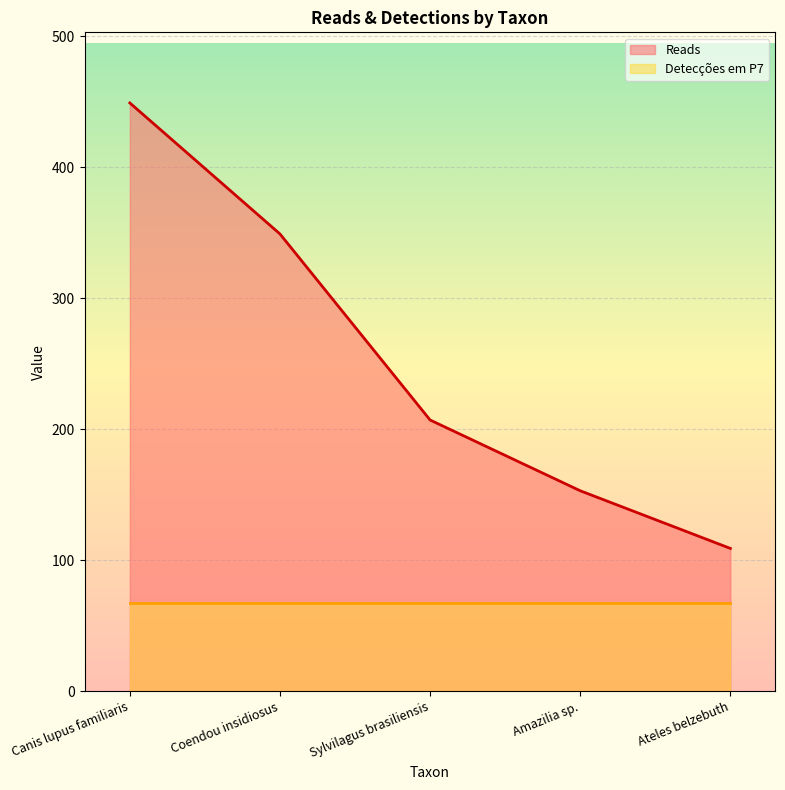

What is the label of the 2nd point from the left?

Coendou insidiosus